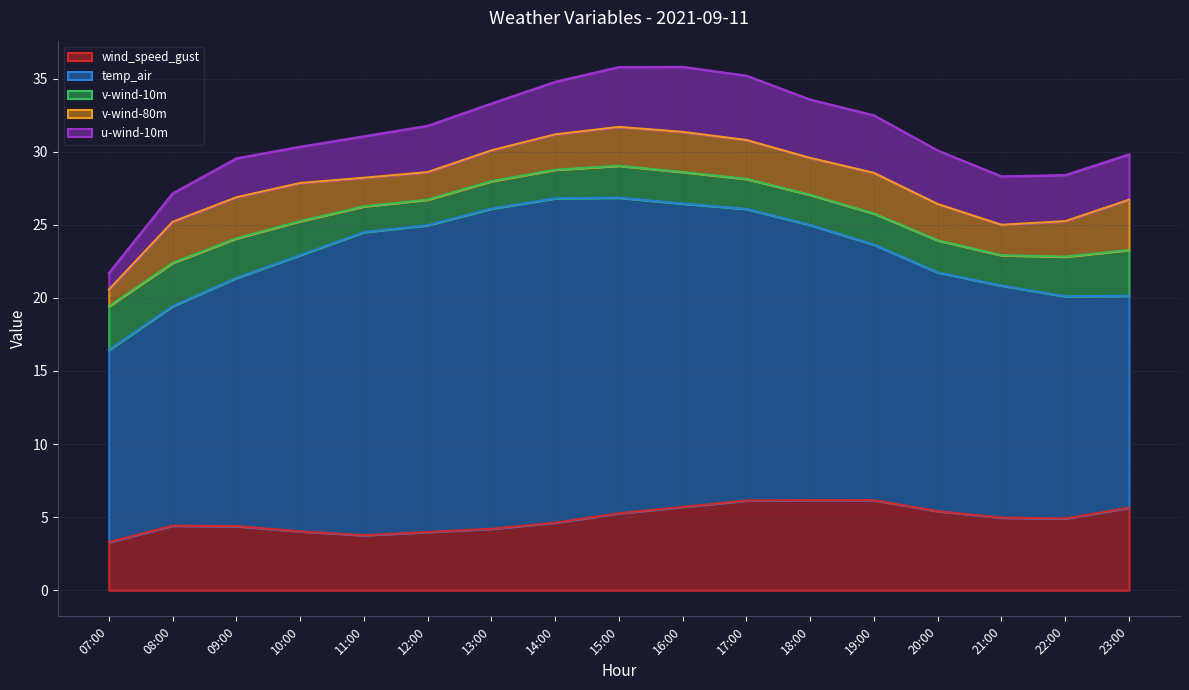

True or false: v-wind-10m and wind_speed_gust cross at least once.

False